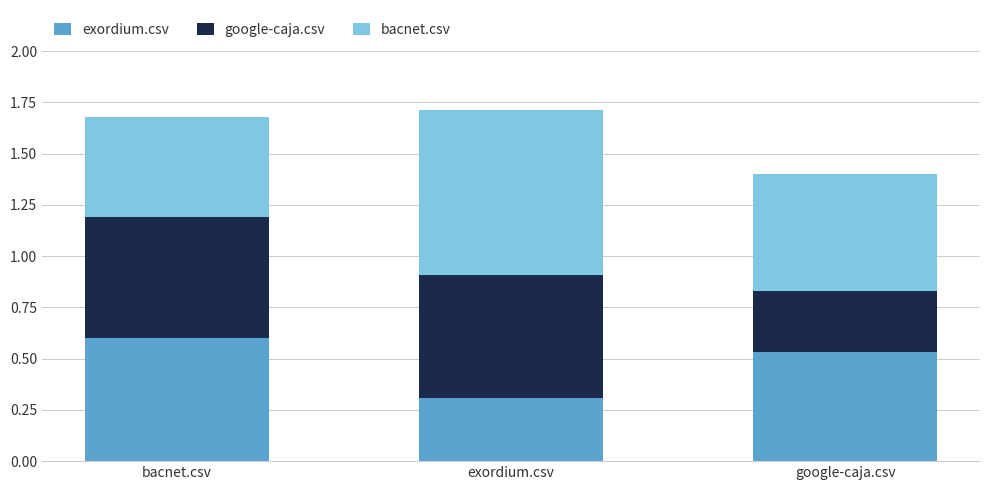

What is the total value across all series at google-caja.csv?

1.4